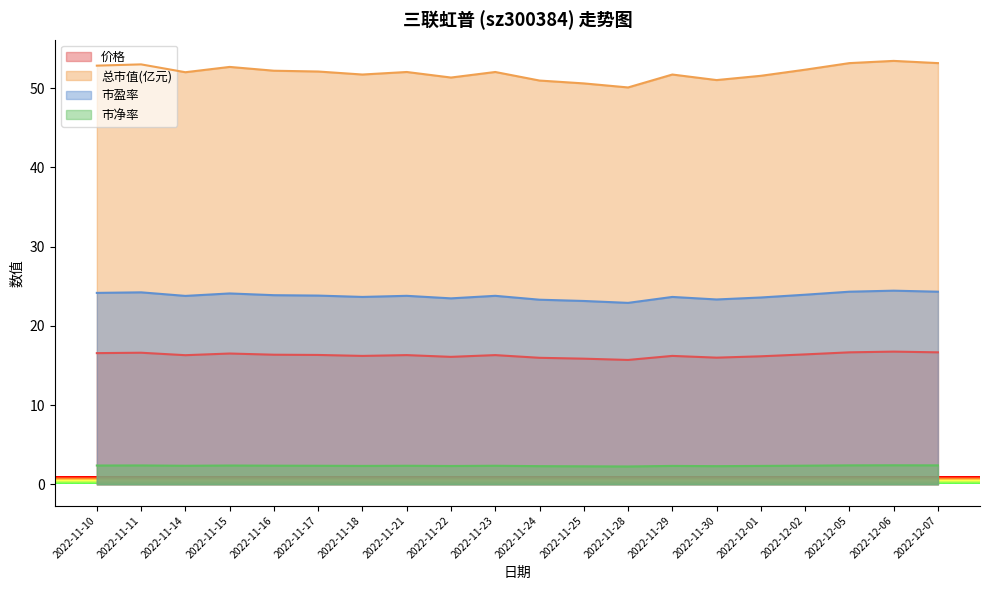

What is the label of the 16th point from the left?

2022-12-01